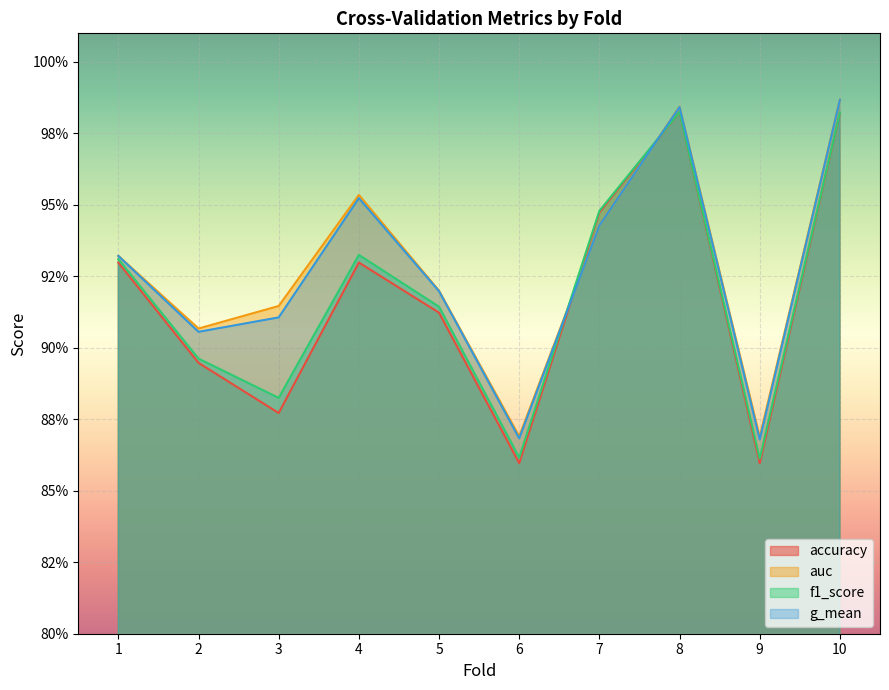

At which category does g_mean reach its first local valley?

2